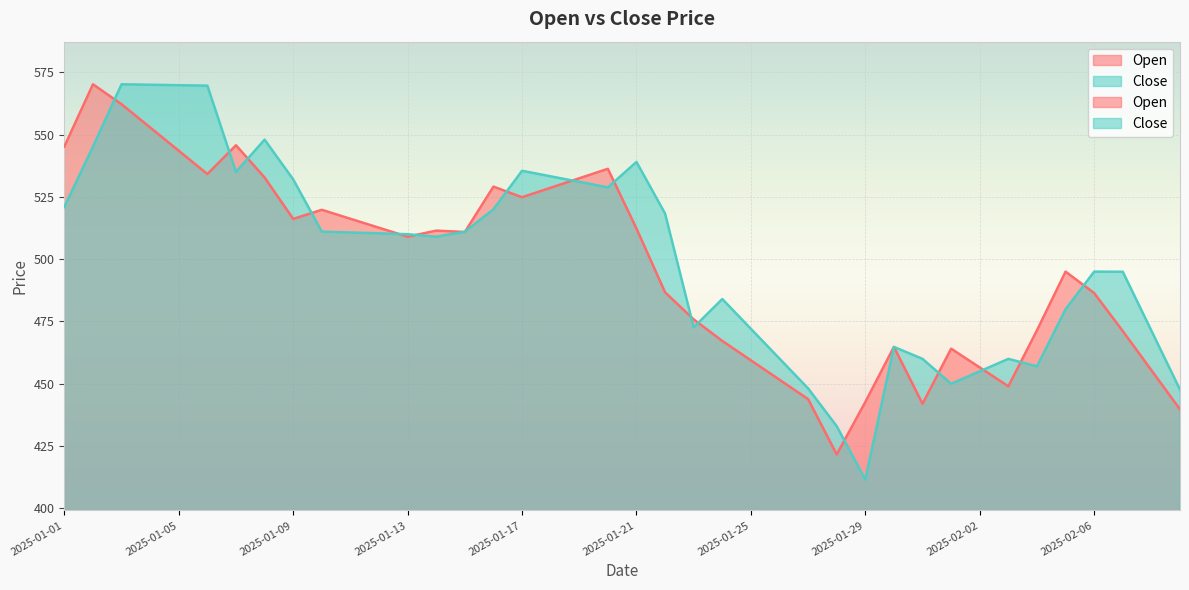

Between 2025-01-05 and 2025-01-18, which series saw the biggest shift?

Close